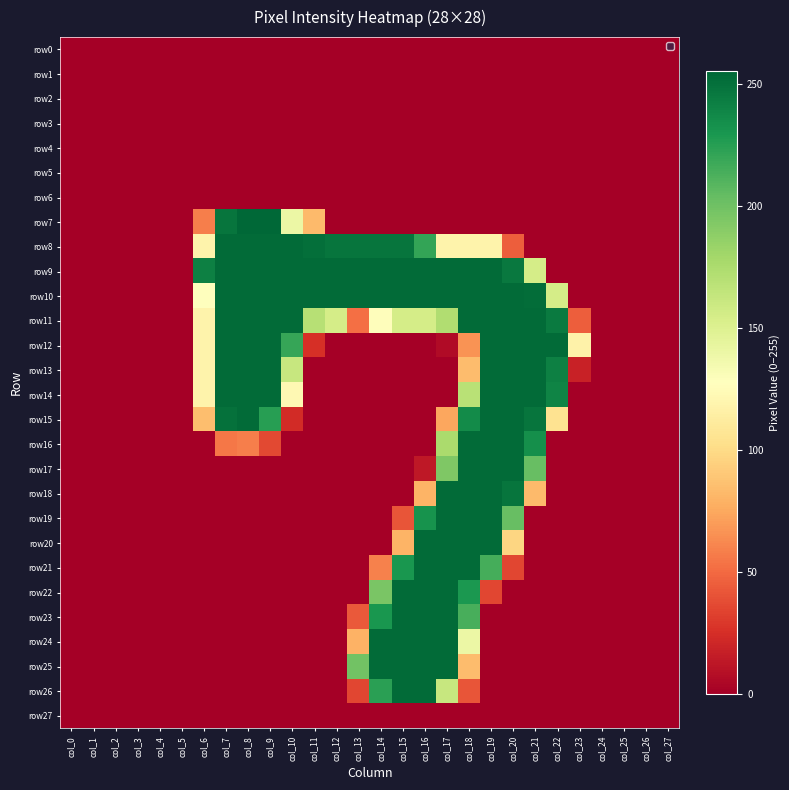

Reading left to right, extract all data points from this chart.

row0: col_0=0	col_1=0	col_2=0	col_3=0	col_4=0	col_5=0	col_6=0	col_7=0	col_8=0	col_9=0	col_10=0	col_11=0	col_12=0	col_13=0	col_14=0	col_15=0	col_16=0	col_17=0	col_18=0	col_19=0	col_20=0	col_21=0	col_22=0	col_23=0	col_24=0	col_25=0	col_26=0	col_27=0
row1: col_0=0	col_1=0	col_2=0	col_3=0	col_4=0	col_5=0	col_6=0	col_7=0	col_8=0	col_9=0	col_10=0	col_11=0	col_12=0	col_13=0	col_14=0	col_15=0	col_16=0	col_17=0	col_18=0	col_19=0	col_20=0	col_21=0	col_22=0	col_23=0	col_24=0	col_25=0	col_26=0	col_27=0
row2: col_0=0	col_1=0	col_2=0	col_3=0	col_4=0	col_5=0	col_6=0	col_7=0	col_8=0	col_9=0	col_10=0	col_11=0	col_12=0	col_13=0	col_14=0	col_15=0	col_16=0	col_17=0	col_18=0	col_19=0	col_20=0	col_21=0	col_22=0	col_23=0	col_24=0	col_25=0	col_26=0	col_27=0
row3: col_0=0	col_1=0	col_2=0	col_3=0	col_4=0	col_5=0	col_6=0	col_7=0	col_8=0	col_9=0	col_10=0	col_11=0	col_12=0	col_13=0	col_14=0	col_15=0	col_16=0	col_17=0	col_18=0	col_19=0	col_20=0	col_21=0	col_22=0	col_23=0	col_24=0	col_25=0	col_26=0	col_27=0
row4: col_0=0	col_1=0	col_2=0	col_3=0	col_4=0	col_5=0	col_6=0	col_7=0	col_8=0	col_9=0	col_10=0	col_11=0	col_12=0	col_13=0	col_14=0	col_15=0	col_16=0	col_17=0	col_18=0	col_19=0	col_20=0	col_21=0	col_22=0	col_23=0	col_24=0	col_25=0	col_26=0	col_27=0
row5: col_0=0	col_1=0	col_2=0	col_3=0	col_4=0	col_5=0	col_6=0	col_7=0	col_8=0	col_9=0	col_10=0	col_11=0	col_12=0	col_13=0	col_14=0	col_15=0	col_16=0	col_17=0	col_18=0	col_19=0	col_20=0	col_21=0	col_22=0	col_23=0	col_24=0	col_25=0	col_26=0	col_27=0
row6: col_0=0	col_1=0	col_2=0	col_3=0	col_4=0	col_5=0	col_6=0	col_7=0	col_8=0	col_9=0	col_10=0	col_11=0	col_12=0	col_13=0	col_14=0	col_15=0	col_16=0	col_17=0	col_18=0	col_19=0	col_20=0	col_21=0	col_22=0	col_23=0	col_24=0	col_25=0	col_26=0	col_27=0
row7: col_0=0	col_1=0	col_2=0	col_3=0	col_4=0	col_5=0	col_6=58	col_7=248	col_8=255	col_9=255	col_10=140	col_11=83	col_12=0	col_13=0	col_14=0	col_15=0	col_16=0	col_17=0	col_18=0	col_19=0	col_20=0	col_21=0	col_22=0	col_23=0	col_24=0	col_25=0	col_26=0	col_27=0
row8: col_0=0	col_1=0	col_2=0	col_3=0	col_4=0	col_5=0	col_6=118	col_7=253	col_8=253	col_9=253	col_10=253	col_11=251	col_12=248	col_13=248	col_14=248	col_15=248	col_16=221	col_17=118	col_18=118	col_19=118	col_20=45	col_21=0	col_22=0	col_23=0	col_24=0	col_25=0	col_26=0	col_27=0
row9: col_0=0	col_1=0	col_2=0	col_3=0	col_4=0	col_5=0	col_6=242	col_7=253	col_8=253	col_9=253	col_10=253	col_11=253	col_12=253	col_13=253	col_14=253	col_15=253	col_16=253	col_17=253	col_18=253	col_19=253	col_20=246	col_21=155	col_22=0	col_23=0	col_24=0	col_25=0	col_26=0	col_27=0
row10: col_0=0	col_1=0	col_2=0	col_3=0	col_4=0	col_5=0	col_6=128	col_7=253	col_8=253	col_9=253	col_10=253	col_11=253	col_12=253	col_13=253	col_14=253	col_15=253	col_16=253	col_17=253	col_18=253	col_19=253	col_20=253	col_21=252	col_22=155	col_23=0	col_24=0	col_25=0	col_26=0	col_27=0
row11: col_0=0	col_1=0	col_2=0	col_3=0	col_4=0	col_5=0	col_6=118	col_7=253	col_8=253	col_9=253	col_10=253	col_11=170	col_12=155	col_13=52	col_14=126	col_15=155	col_16=155	col_17=173	col_18=253	col_19=253	col_20=253	col_21=253	col_22=245	col_23=45	col_24=0	col_25=0	col_26=0	col_27=0
row12: col_0=0	col_1=0	col_2=0	col_3=0	col_4=0	col_5=0	col_6=118	col_7=253	col_8=253	col_9=253	col_10=220	col_11=25	col_12=0	col_13=0	col_14=0	col_15=0	col_16=0	col_17=6	col_18=66	col_19=253	col_20=253	col_21=253	col_22=253	col_23=117	col_24=0	col_25=0	col_26=0	col_27=0
row13: col_0=0	col_1=0	col_2=0	col_3=0	col_4=0	col_5=0	col_6=118	col_7=253	col_8=253	col_9=253	col_10=162	col_11=0	col_12=0	col_13=0	col_14=0	col_15=0	col_16=0	col_17=0	col_18=84	col_19=253	col_20=253	col_21=253	col_22=242	col_23=18	col_24=0	col_25=0	col_26=0	col_27=0
row14: col_0=0	col_1=0	col_2=0	col_3=0	col_4=0	col_5=0	col_6=118	col_7=253	col_8=253	col_9=253	col_10=122	col_11=0	col_12=0	col_13=0	col_14=0	col_15=0	col_16=0	col_17=0	col_18=169	col_19=253	col_20=253	col_21=253	col_22=240	col_23=0	col_24=0	col_25=0	col_26=0	col_27=0
row15: col_0=0	col_1=0	col_2=0	col_3=0	col_4=0	col_5=0	col_6=85	col_7=250	col_8=253	col_9=225	col_10=23	col_11=0	col_12=0	col_13=0	col_14=0	col_15=0	col_16=0	col_17=74	col_18=236	col_19=253	col_20=253	col_21=248	col_22=105	col_23=0	col_24=0	col_25=0	col_26=0	col_27=0
row16: col_0=0	col_1=0	col_2=0	col_3=0	col_4=0	col_5=0	col_6=0	col_7=55	col_8=58	col_9=36	col_10=0	col_11=0	col_12=0	col_13=0	col_14=0	col_15=0	col_16=0	col_17=176	col_18=253	col_19=253	col_20=253	col_21=234	col_22=0	col_23=0	col_24=0	col_25=0	col_26=0	col_27=0
row17: col_0=0	col_1=0	col_2=0	col_3=0	col_4=0	col_5=0	col_6=0	col_7=0	col_8=0	col_9=0	col_10=0	col_11=0	col_12=0	col_13=0	col_14=0	col_15=0	col_16=13	col_17=194	col_18=253	col_19=253	col_20=253	col_21=203	col_22=0	col_23=0	col_24=0	col_25=0	col_26=0	col_27=0
row18: col_0=0	col_1=0	col_2=0	col_3=0	col_4=0	col_5=0	col_6=0	col_7=0	col_8=0	col_9=0	col_10=0	col_11=0	col_12=0	col_13=0	col_14=0	col_15=0	col_16=80	col_17=253	col_18=253	col_19=253	col_20=248	col_21=83	col_22=0	col_23=0	col_24=0	col_25=0	col_26=0	col_27=0
row19: col_0=0	col_1=0	col_2=0	col_3=0	col_4=0	col_5=0	col_6=0	col_7=0	col_8=0	col_9=0	col_10=0	col_11=0	col_12=0	col_13=0	col_14=0	col_15=41	col_16=232	col_17=253	col_18=253	col_19=253	col_20=203	col_21=0	col_22=0	col_23=0	col_24=0	col_25=0	col_26=0	col_27=0
row20: col_0=0	col_1=0	col_2=0	col_3=0	col_4=0	col_5=0	col_6=0	col_7=0	col_8=0	col_9=0	col_10=0	col_11=0	col_12=0	col_13=0	col_14=0	col_15=80	col_16=253	col_17=253	col_18=253	col_19=253	col_20=97	col_21=0	col_22=0	col_23=0	col_24=0	col_25=0	col_26=0	col_27=0
row21: col_0=0	col_1=0	col_2=0	col_3=0	col_4=0	col_5=0	col_6=0	col_7=0	col_8=0	col_9=0	col_10=0	col_11=0	col_12=0	col_13=0	col_14=59	col_15=230	col_16=253	col_17=253	col_18=253	col_19=215	col_20=35	col_21=0	col_22=0	col_23=0	col_24=0	col_25=0	col_26=0	col_27=0
row22: col_0=0	col_1=0	col_2=0	col_3=0	col_4=0	col_5=0	col_6=0	col_7=0	col_8=0	col_9=0	col_10=0	col_11=0	col_12=0	col_13=0	col_14=196	col_15=253	col_16=253	col_17=253	col_18=229	col_19=35	col_20=0	col_21=0	col_22=0	col_23=0	col_24=0	col_25=0	col_26=0	col_27=0
row23: col_0=0	col_1=0	col_2=0	col_3=0	col_4=0	col_5=0	col_6=0	col_7=0	col_8=0	col_9=0	col_10=0	col_11=0	col_12=0	col_13=43	col_14=230	col_15=253	col_16=253	col_17=253	col_18=214	col_19=0	col_20=0	col_21=0	col_22=0	col_23=0	col_24=0	col_25=0	col_26=0	col_27=0
row24: col_0=0	col_1=0	col_2=0	col_3=0	col_4=0	col_5=0	col_6=0	col_7=0	col_8=0	col_9=0	col_10=0	col_11=0	col_12=0	col_13=79	col_14=253	col_15=253	col_16=253	col_17=253	col_18=140	col_19=0	col_20=0	col_21=0	col_22=0	col_23=0	col_24=0	col_25=0	col_26=0	col_27=0
row25: col_0=0	col_1=0	col_2=0	col_3=0	col_4=0	col_5=0	col_6=0	col_7=0	col_8=0	col_9=0	col_10=0	col_11=0	col_12=0	col_13=199	col_14=253	col_15=253	col_16=253	col_17=253	col_18=84	col_19=0	col_20=0	col_21=0	col_22=0	col_23=0	col_24=0	col_25=0	col_26=0	col_27=0
row26: col_0=0	col_1=0	col_2=0	col_3=0	col_4=0	col_5=0	col_6=0	col_7=0	col_8=0	col_9=0	col_10=0	col_11=0	col_12=0	col_13=35	col_14=224	col_15=253	col_16=253	col_17=162	col_18=41	col_19=0	col_20=0	col_21=0	col_22=0	col_23=0	col_24=0	col_25=0	col_26=0	col_27=0
row27: col_0=0	col_1=0	col_2=0	col_3=0	col_4=0	col_5=0	col_6=0	col_7=0	col_8=0	col_9=0	col_10=0	col_11=0	col_12=0	col_13=0	col_14=0	col_15=0	col_16=0	col_17=0	col_18=0	col_19=0	col_20=0	col_21=0	col_22=0	col_23=0	col_24=0	col_25=0	col_26=0	col_27=0